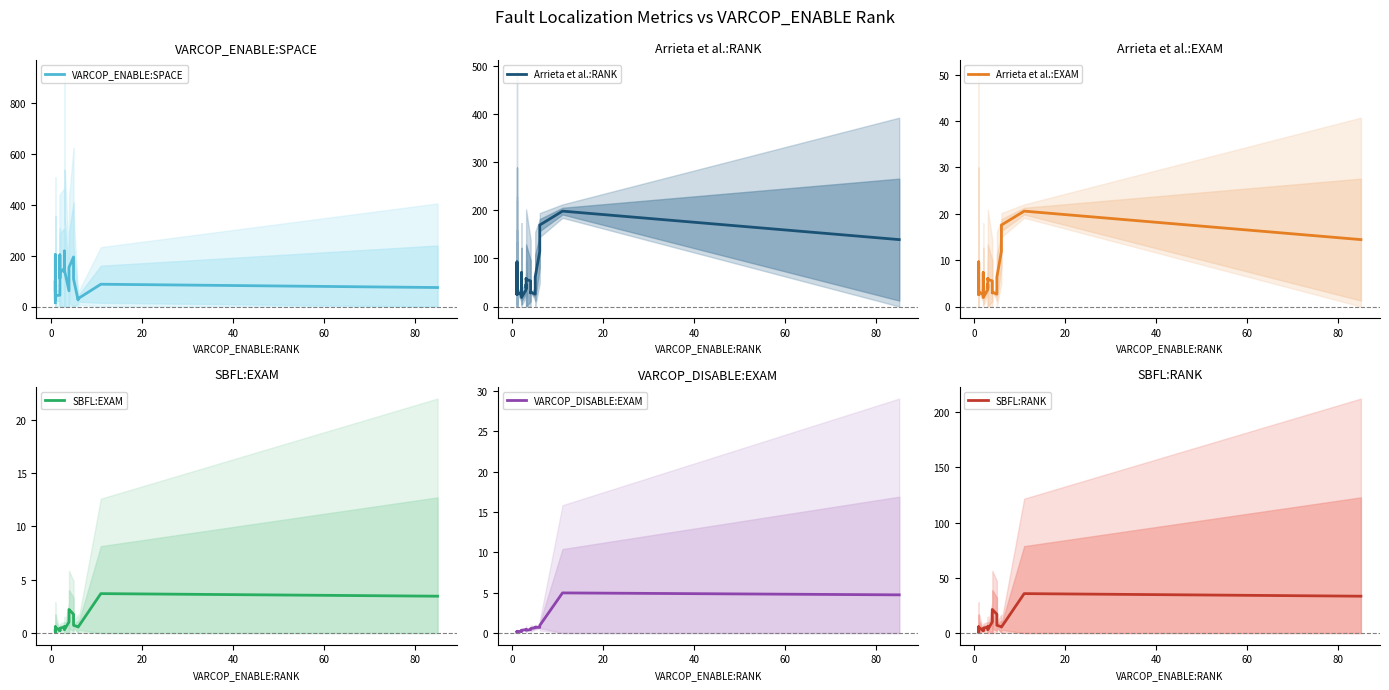

Which series has the largest range (max minus min)?

VARCOP_ENABLE:SPACE